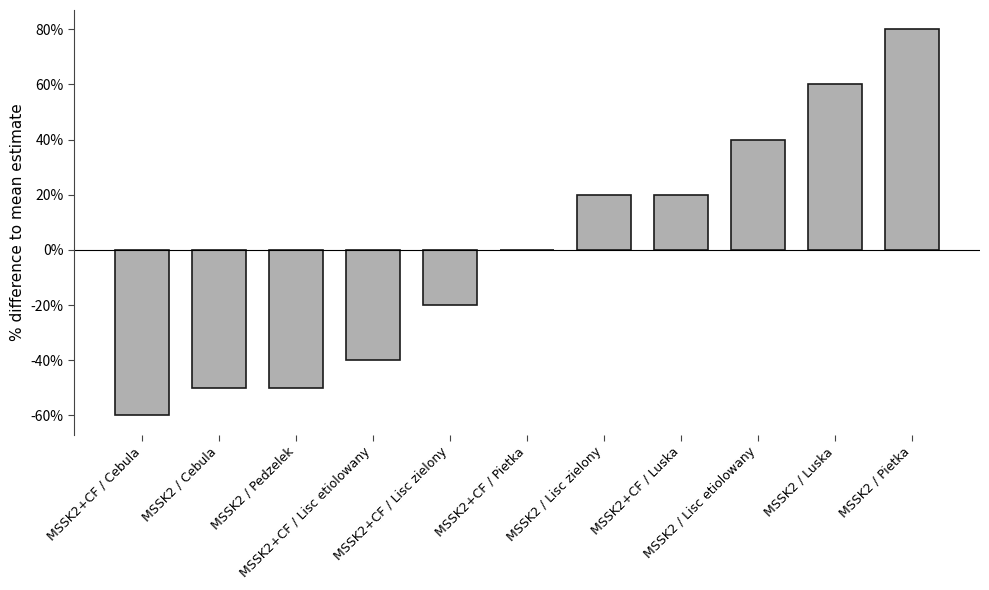

What is the maximum value shown in the chart?

80